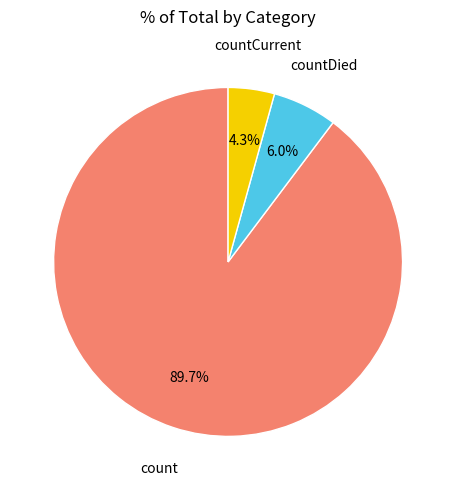

Does any single category account for the majority?

Yes